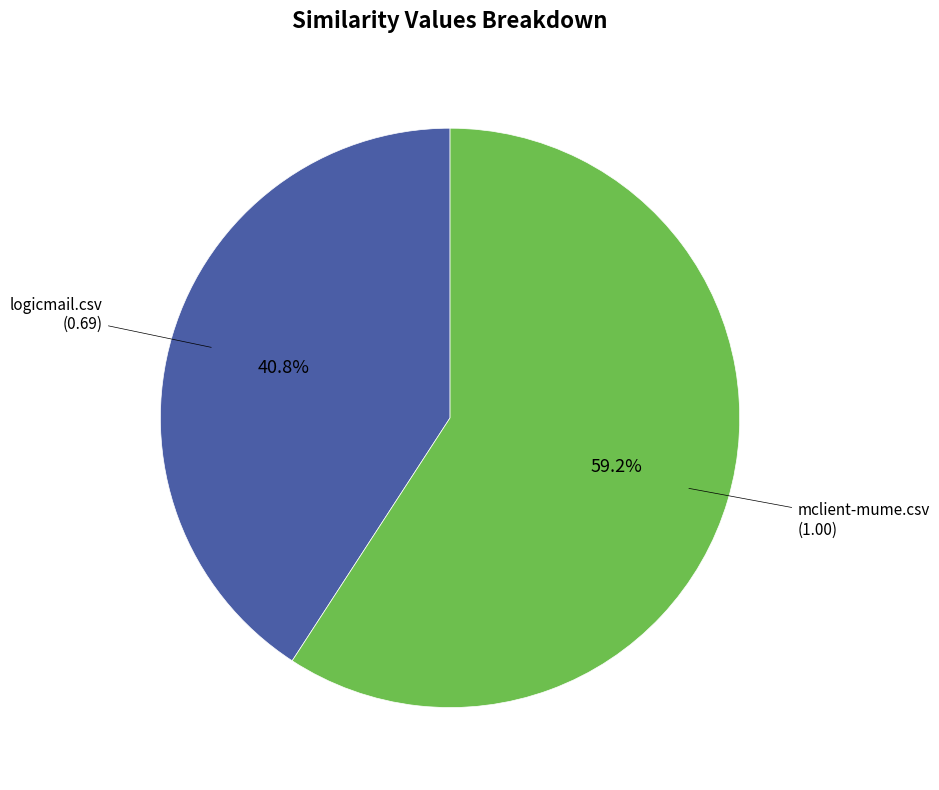

Combined, what portion of the pie is logicmail.csv and mclient-mume.csv?

100.0%